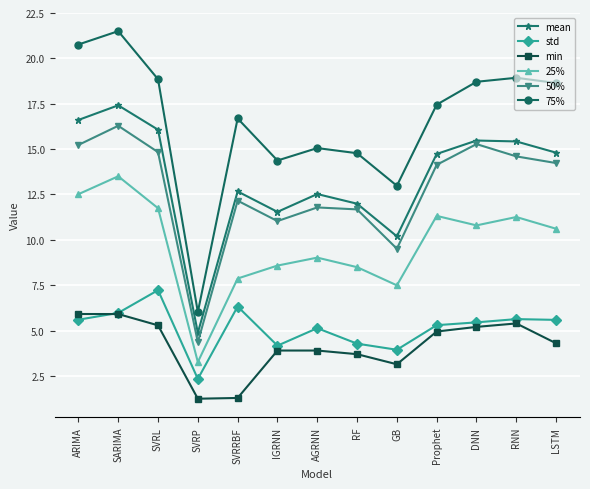

True or false: std and 75% cross at least once.

False